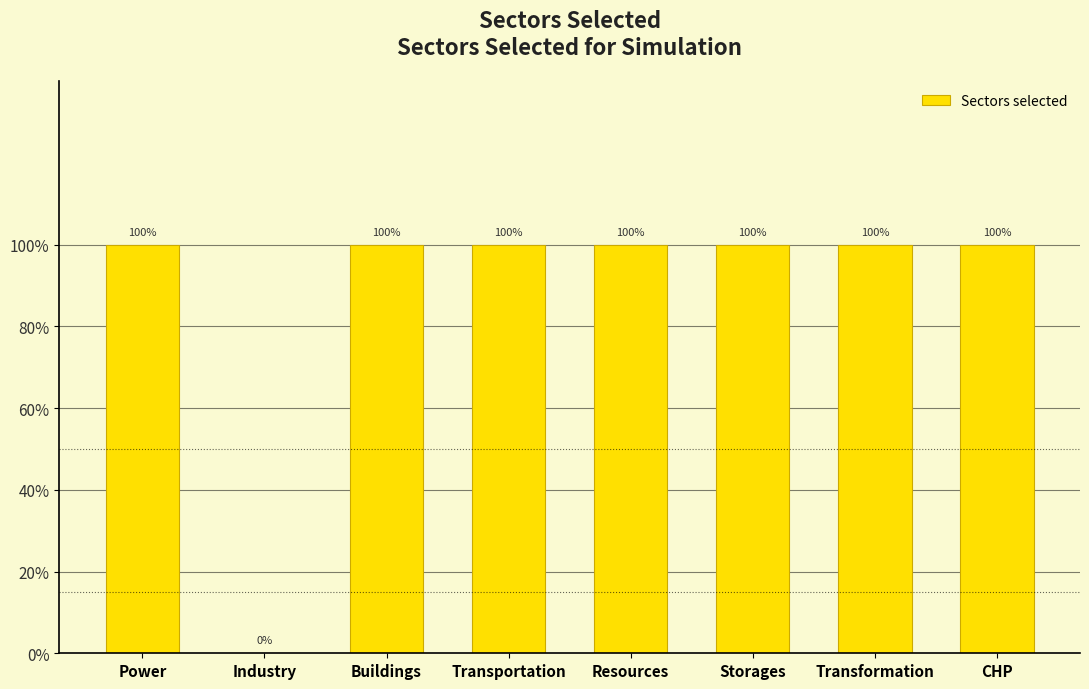

Are the bars horizontal?

No